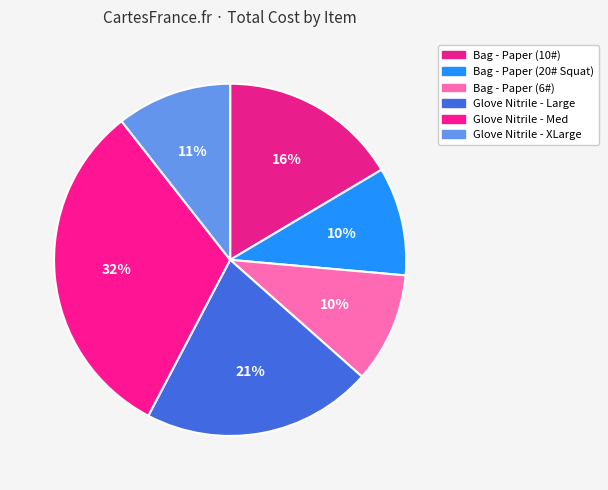

How many slices are in this pie chart?

6